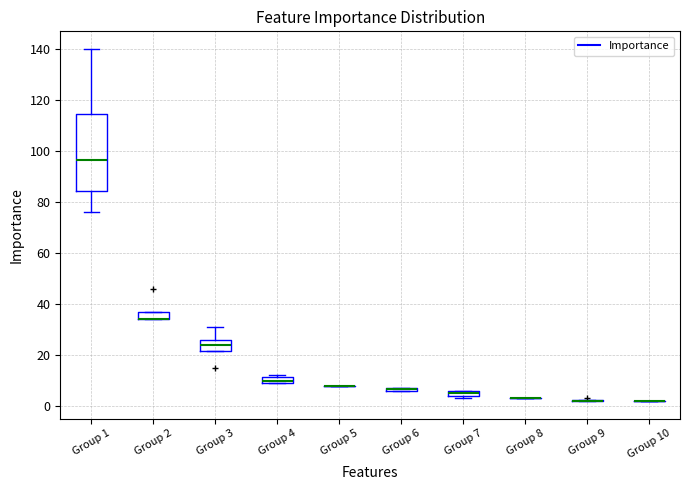

Where does the median line of the box for Group 1 sit on the y-axis? The values are not printed on the chart, so give them approximately, as read against the axis.

96